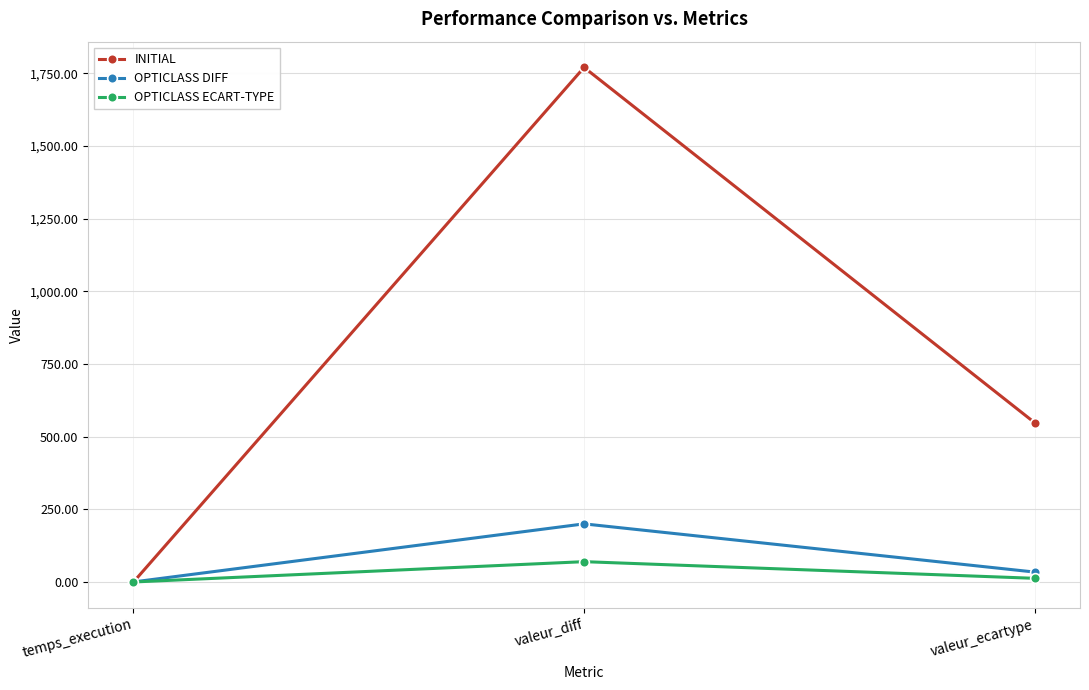

Is the value of INITIAL at valeur_diff greater than the value of OPTICLASS ECART-TYPE at temps_execution?

Yes